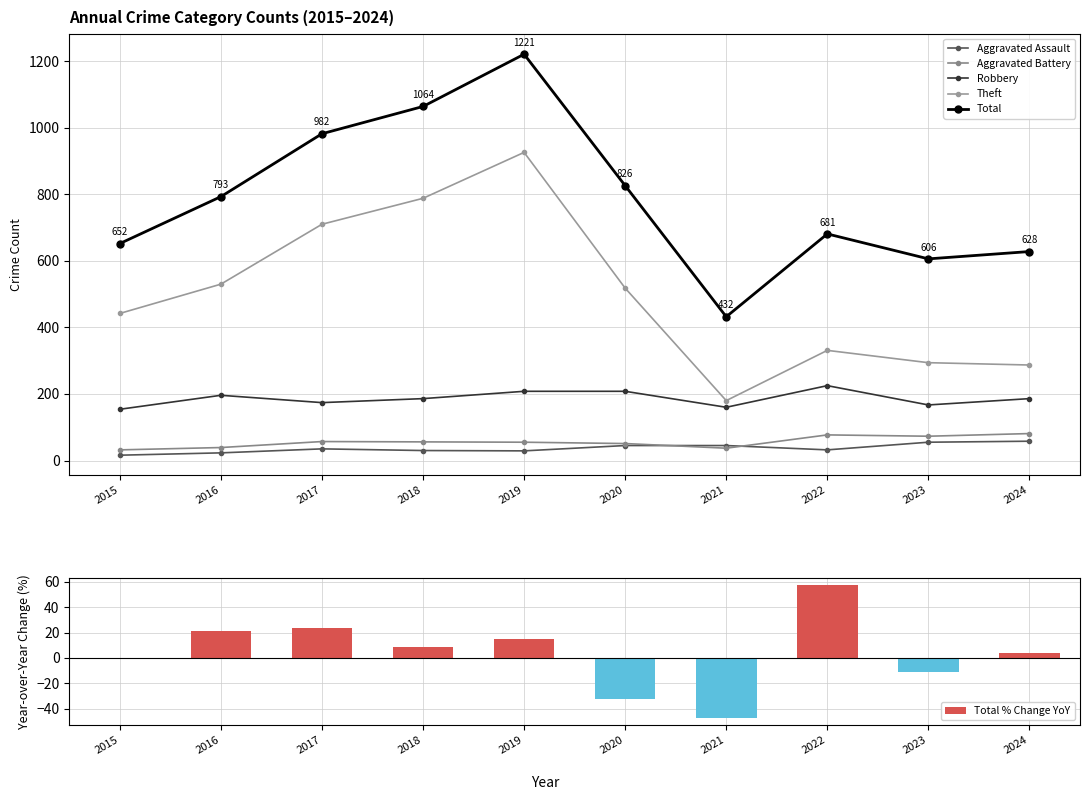

What is the difference between the maximum and second lowest values in the Aggravated Battery series?

44